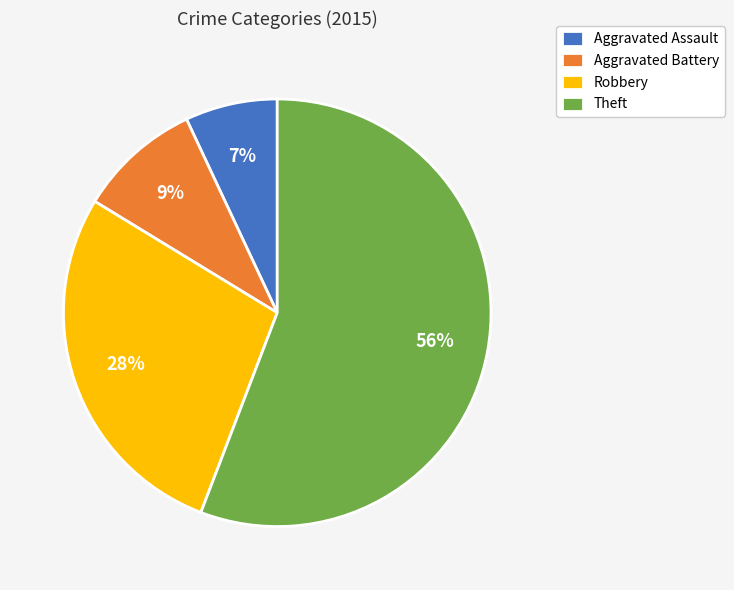

How many slices are in this pie chart?

4